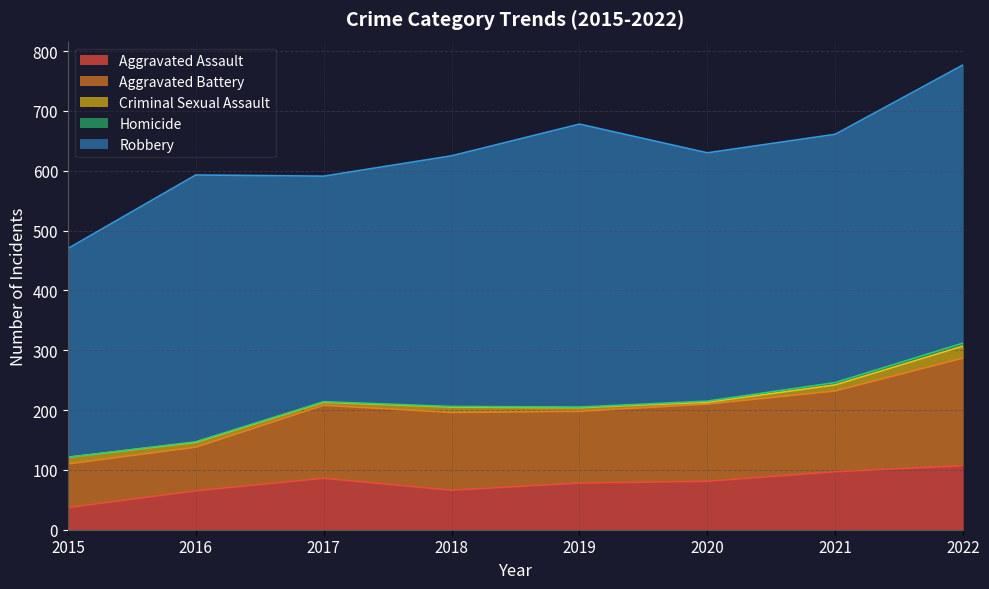

What is the value of the Aggravated Battery point at the 3rd from the left?

122